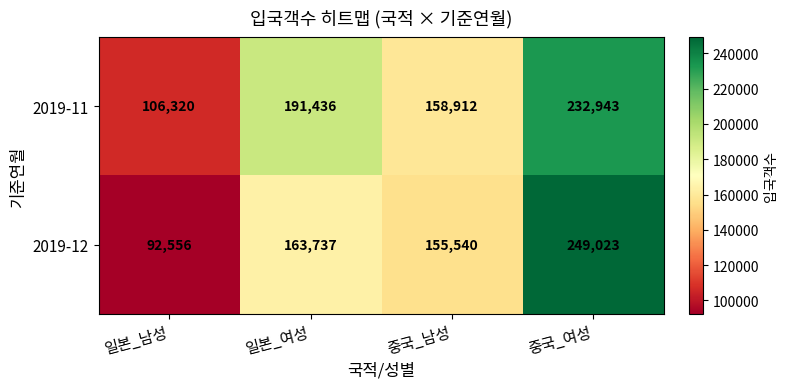

At which category is the sum across all series the highest?

중국_여성